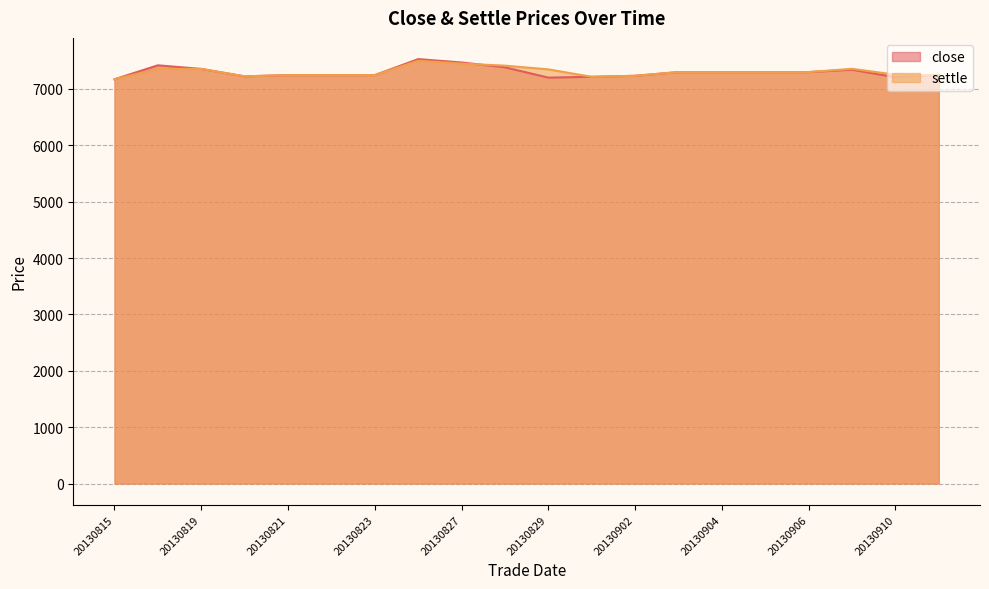

Reading left to right, list all the values displayed in this chart.

close: 20130815=7172	20130816=7420	20130819=7356	20130820=7224	20130821=7246	20130822=7246	20130823=7246	20130826=7530	20130827=7470	20130828=7384	20130829=7202	20130830=7216	20130902=7234	20130903=7300	20130904=7300	20130905=7300	20130906=7300	20130909=7342	20130910=7208	20130911=7250
settle: 20130815=7172	20130816=7356	20130819=7356	20130820=7224	20130821=7246	20130822=7246	20130823=7246	20130826=7500	20130827=7450	20130828=7414	20130829=7348	20130830=7216	20130902=7234	20130903=7300	20130904=7300	20130905=7300	20130906=7300	20130909=7358	20130910=7254	20130911=7242